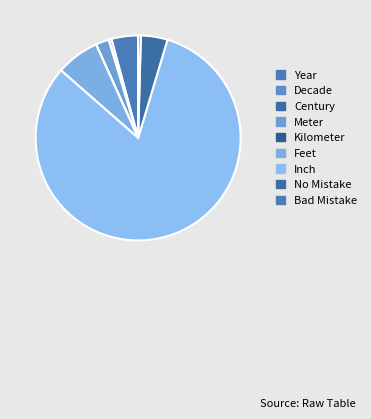

To the nearest percent, what is the difference between the largest and smallest slice percentages?

82%